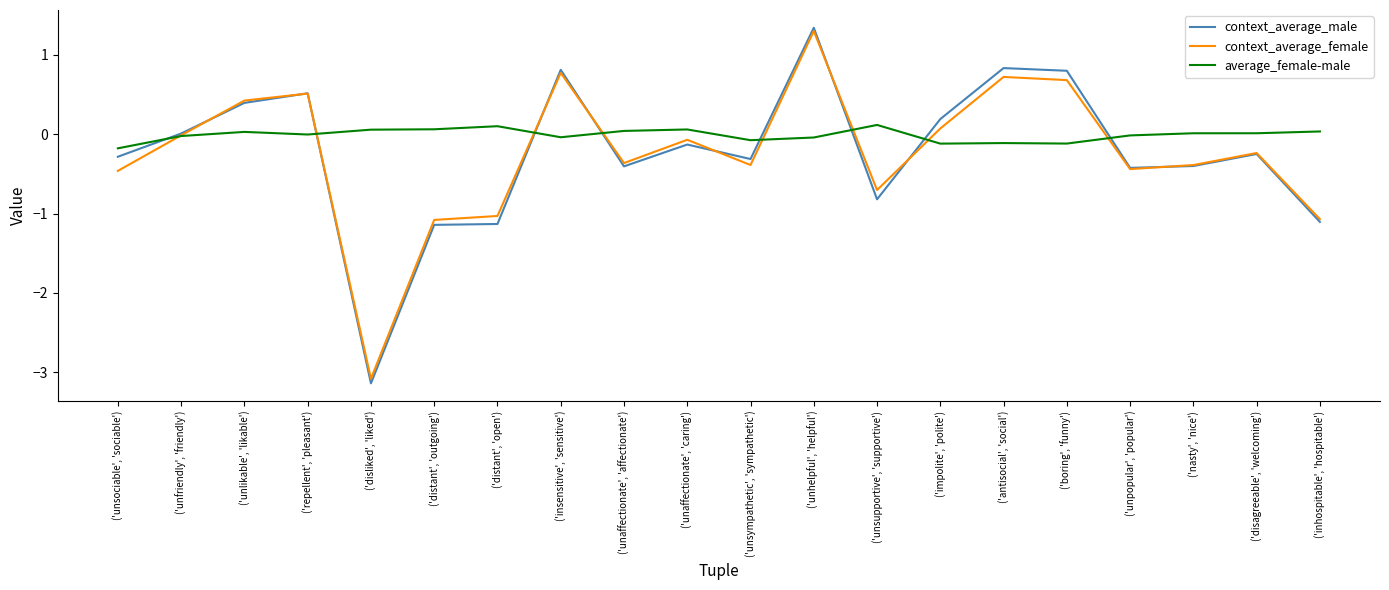

How many intersections are there between average_female-male and context_average_male?

8